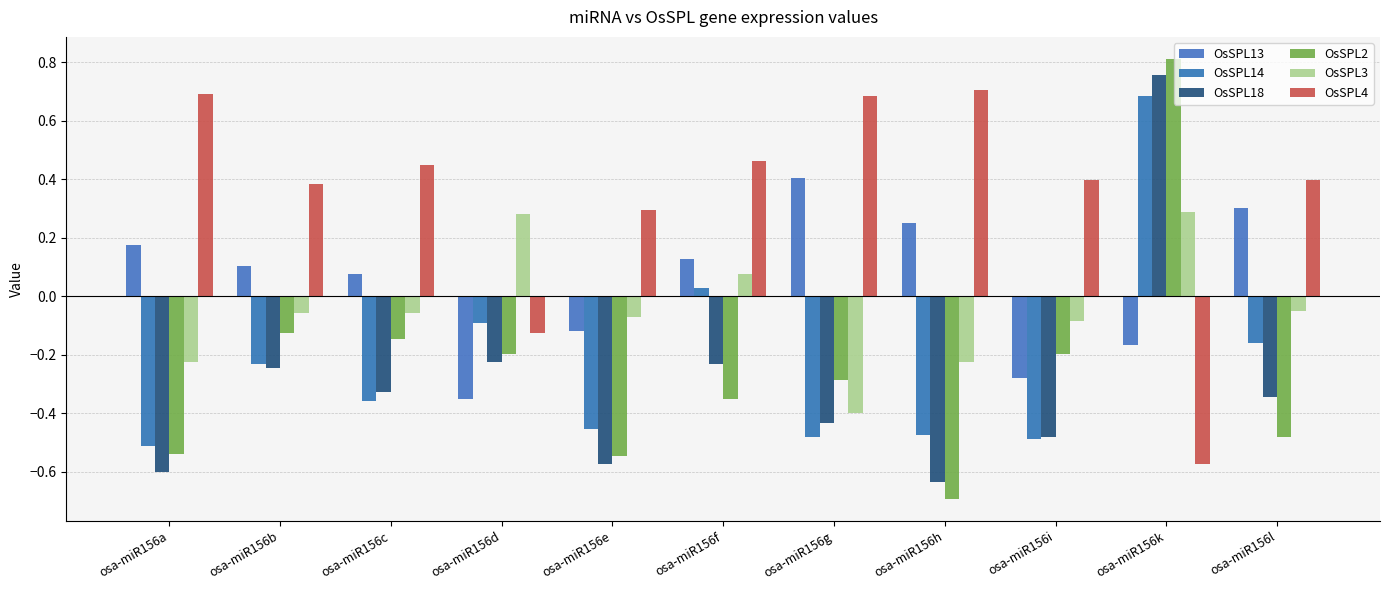

What is the lowest value of the OsSPL4 series?

-0.6